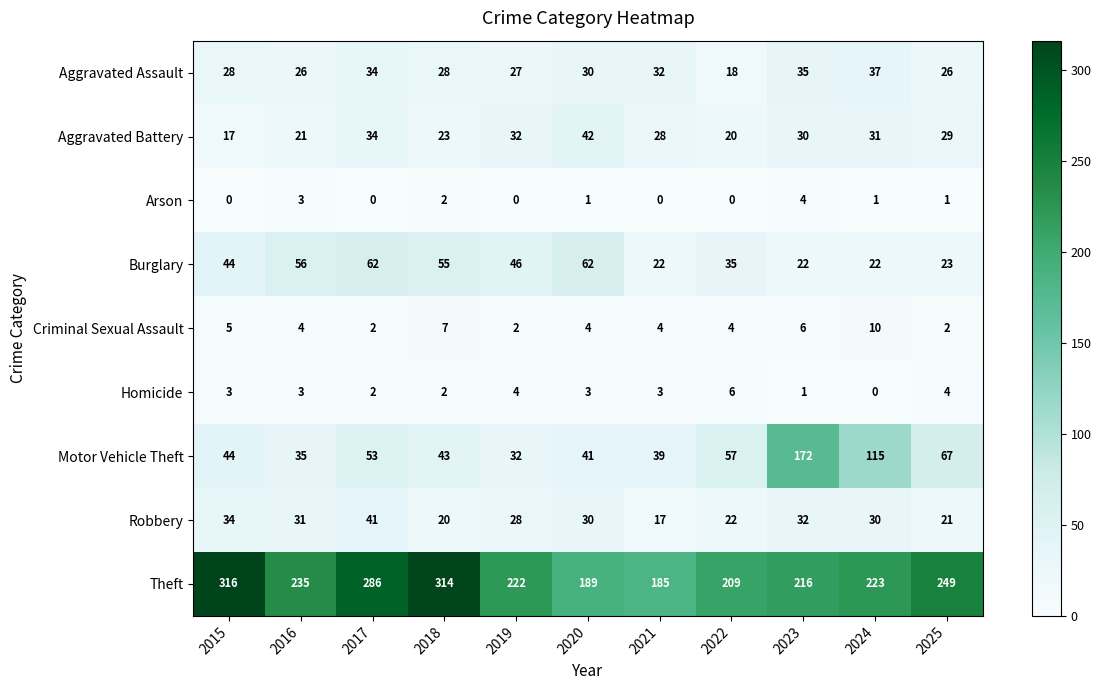

What is the total value across all series at 2015?

491